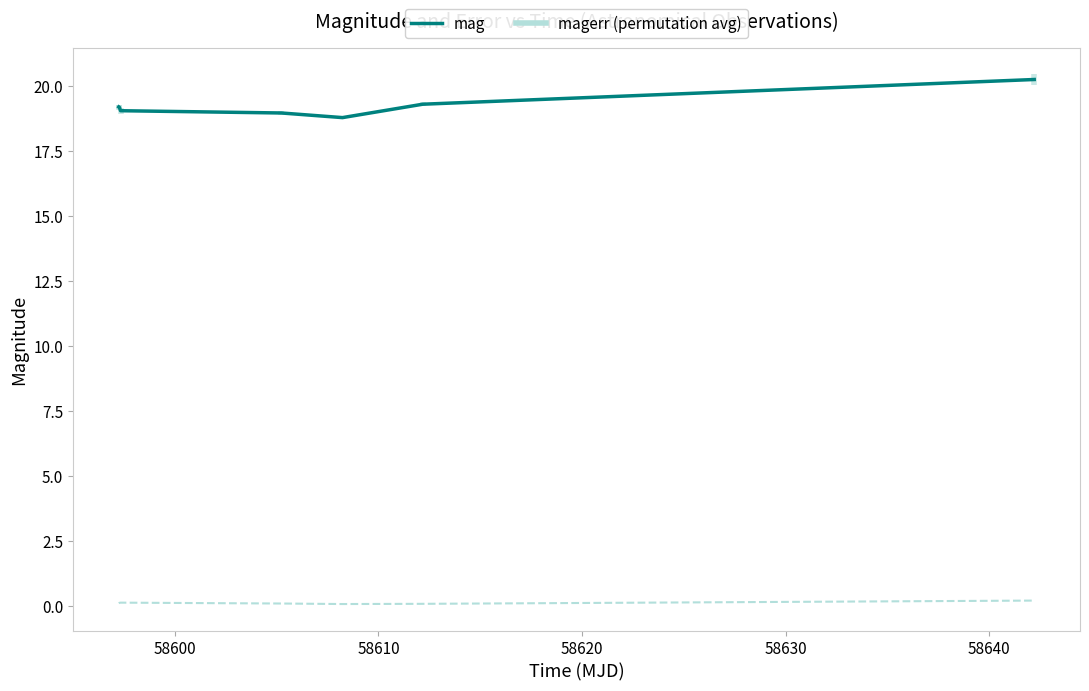

True or false: mag and magerr (permutation avg) cross at least once.

False